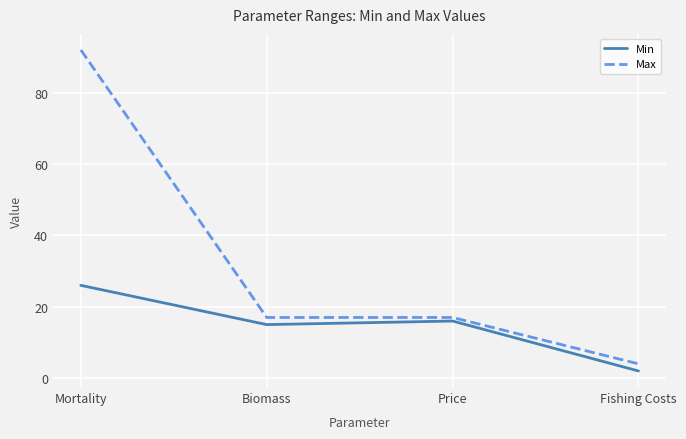

What are all the series names shown in the legend?

Min, Max